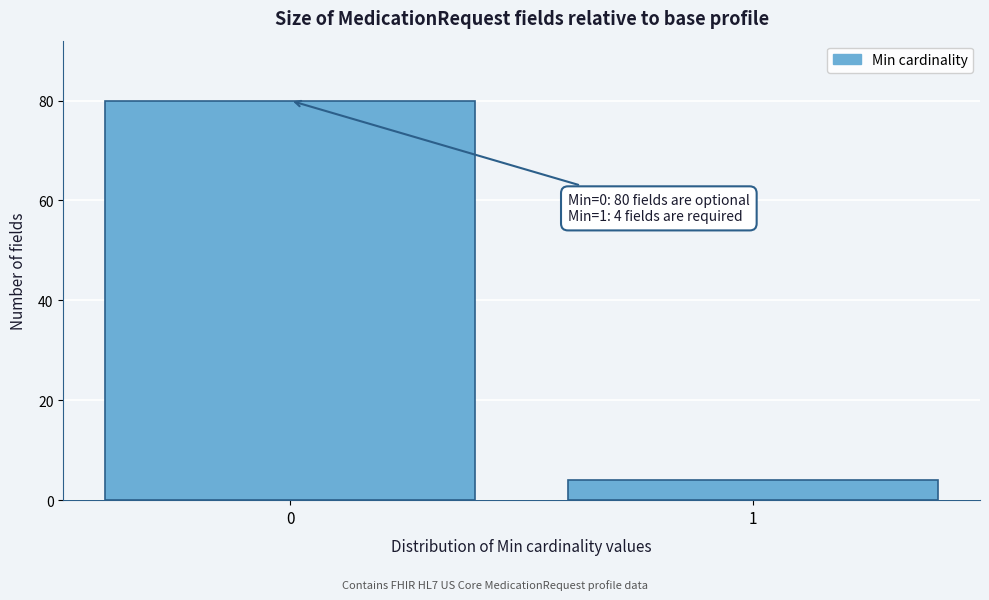

Reading left to right, extract all data points from this chart.

0=80	1=4